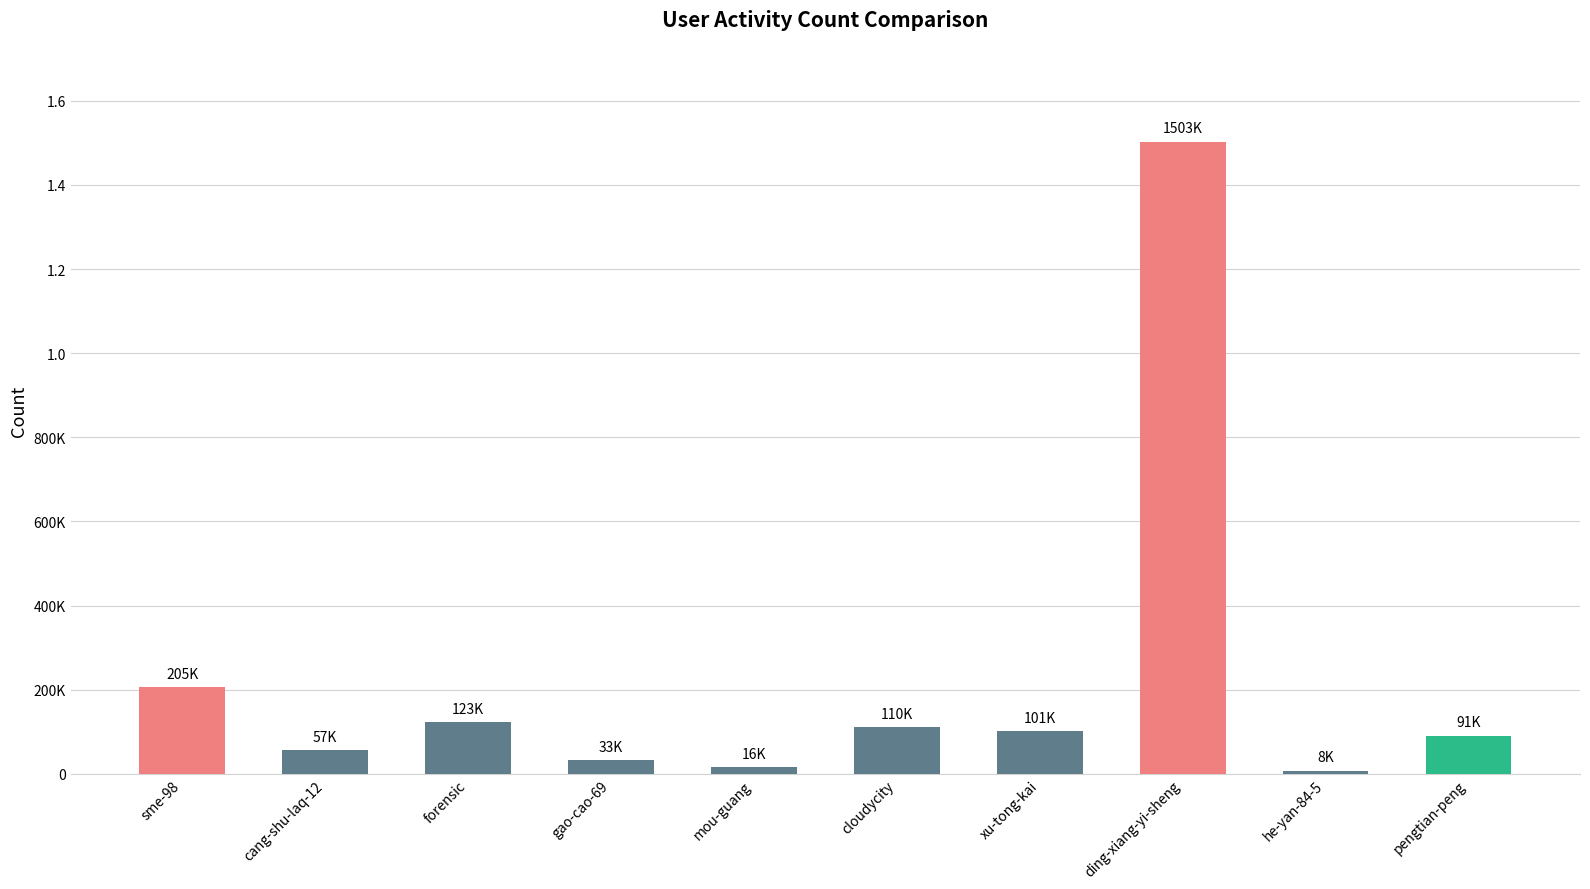

Rank the categories by value from highest to lowest.

ding-xiang-yi-sheng, sme-98, forensic, cloudycity, xu-tong-kai, pengtian-peng, cang-shu-laq-12, gao-cao-69, mou-guang, he-yan-84-5